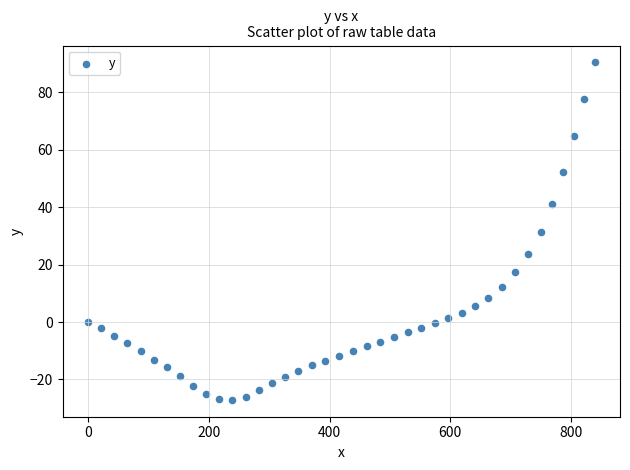

What is the range of X values (max minus min)?

838.9